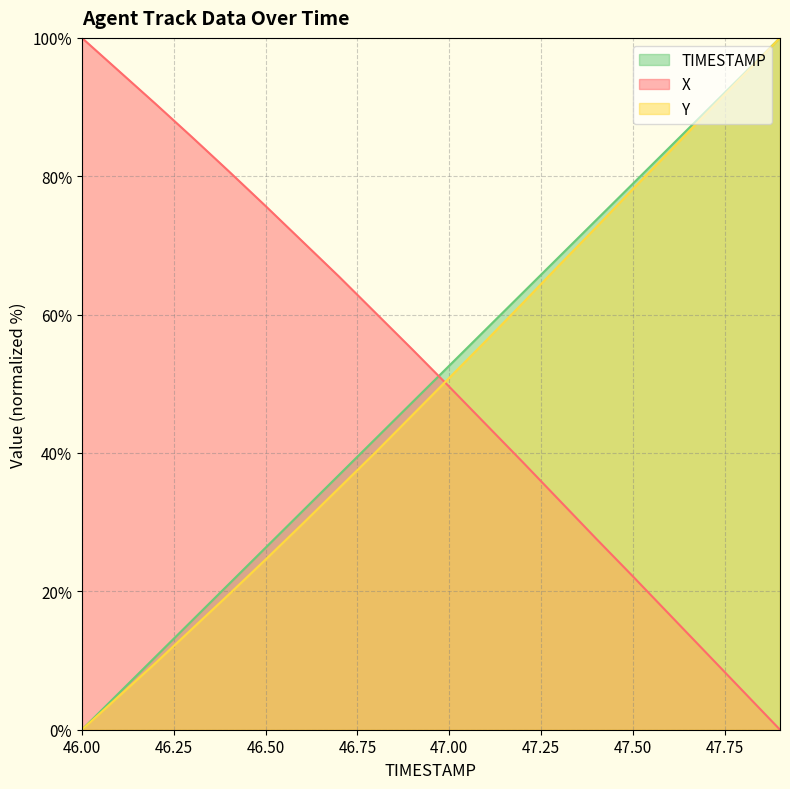

At which label does X reach its minimum?

47.9